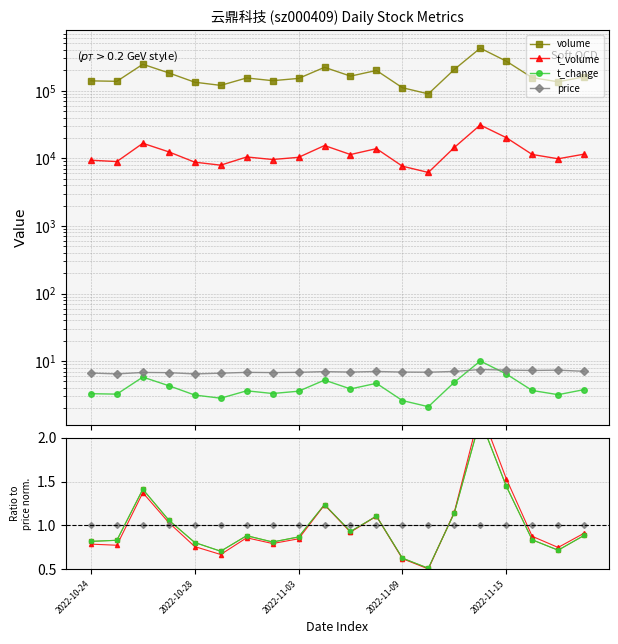

How many series are shown in this chart?

4